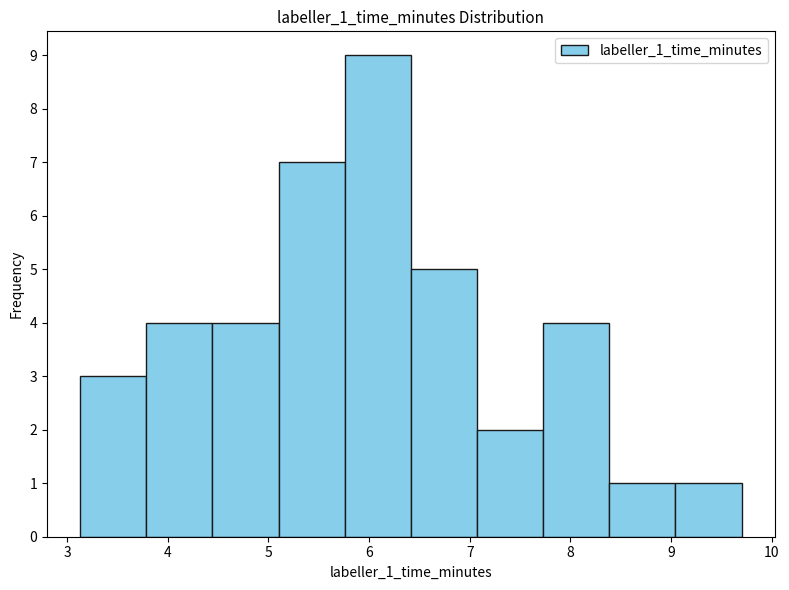

Over which range of the x-axis is the bar tallest?

5.8 to 6.4